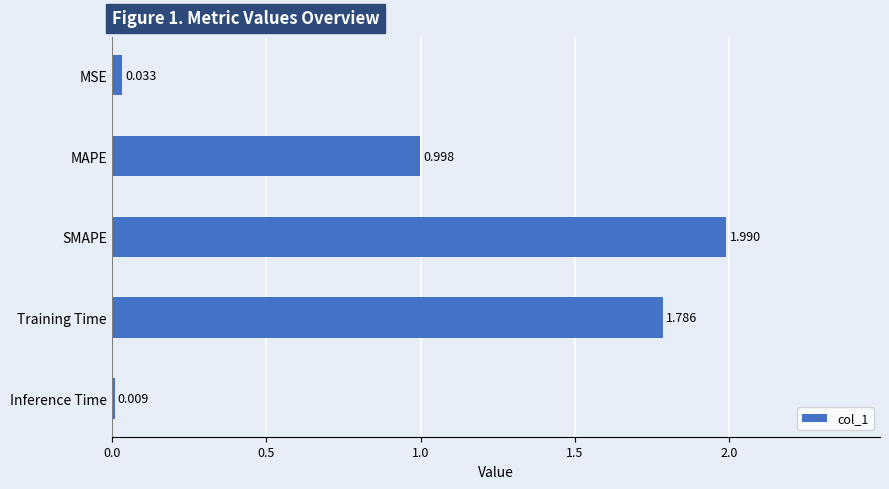

What is the maximum value shown in the chart?

2.0